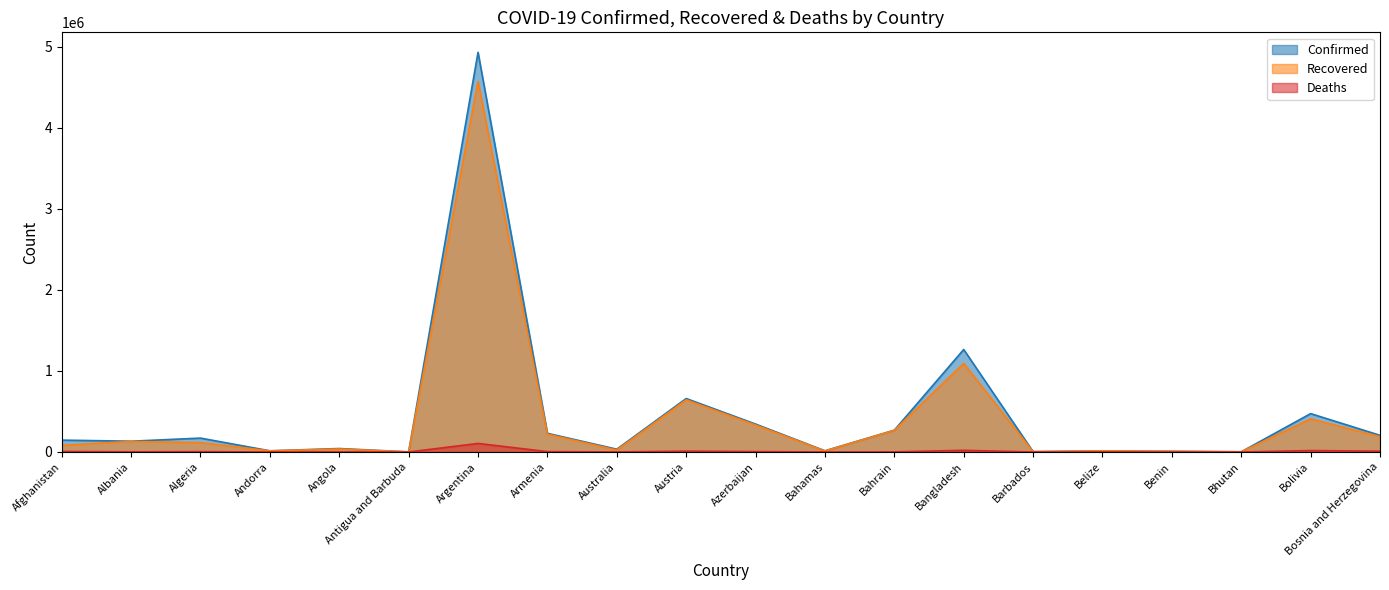

True or false: Deaths and Recovered intersect in this chart.

False